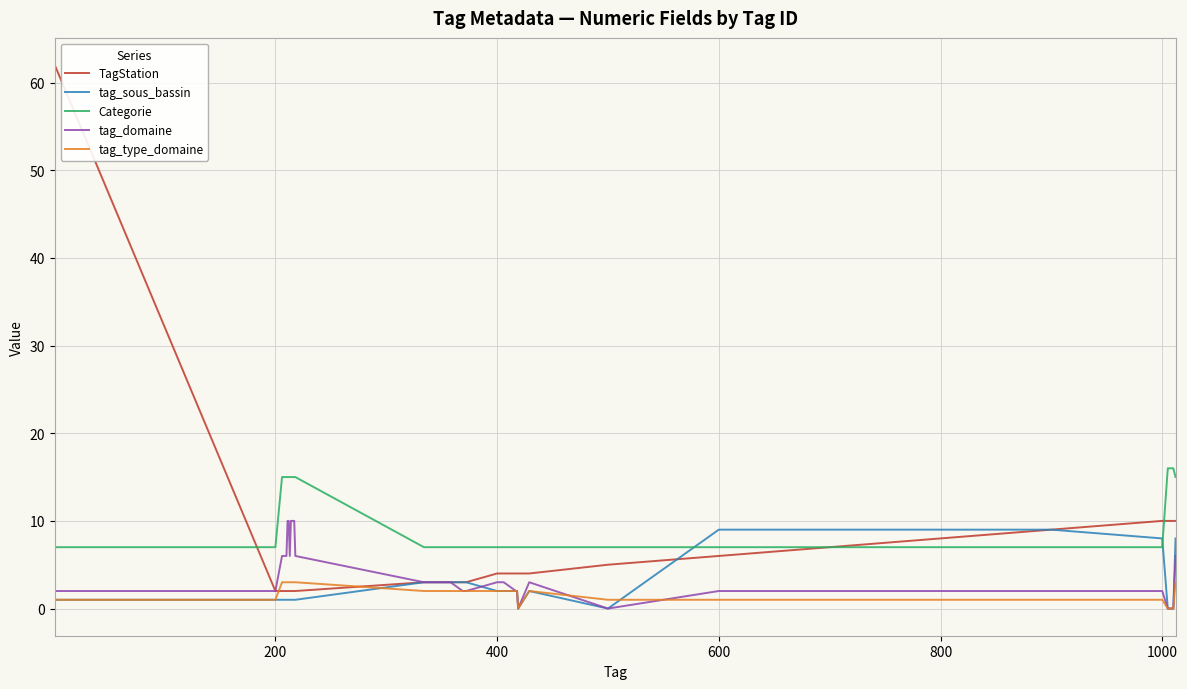

Which series has the largest total across all categories?

Categorie